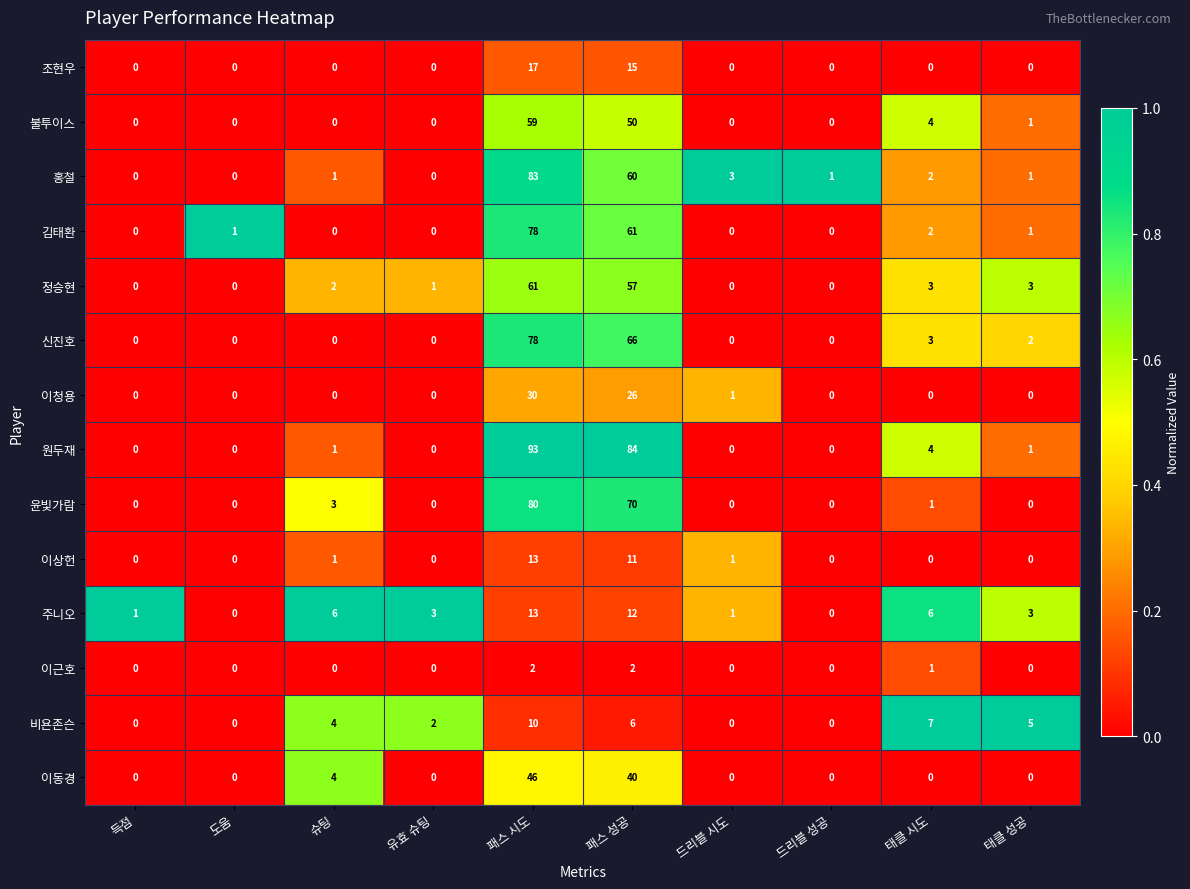

At which label is 원두재 closest to 46?

패스 성공